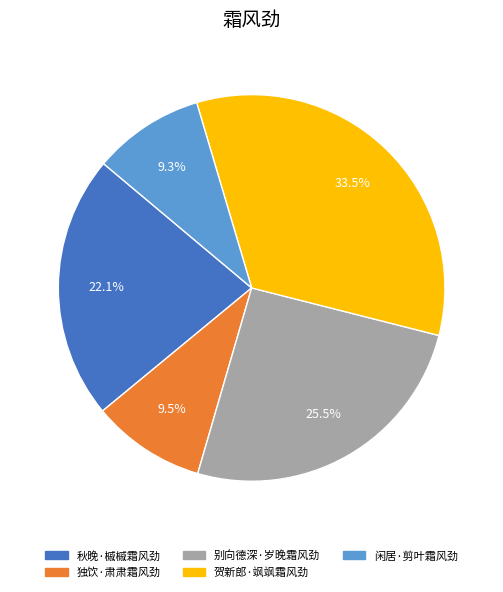

Count the number of slices in the pie.

5